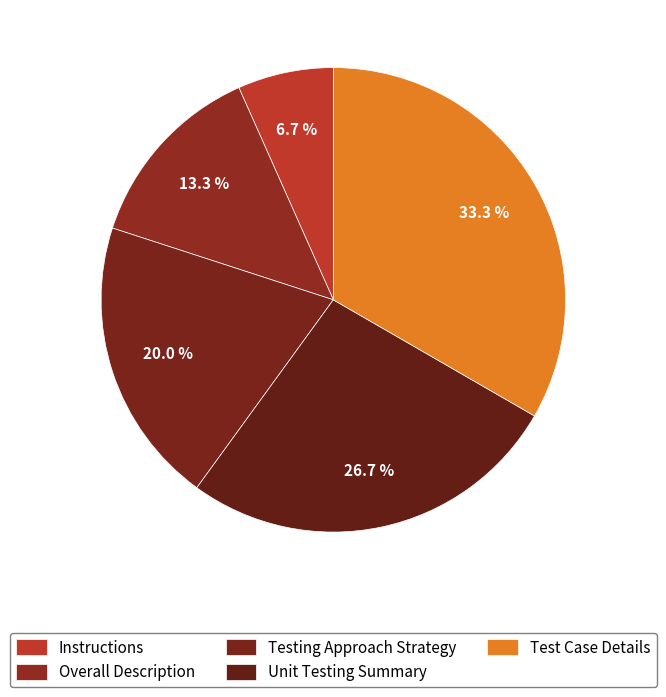

Which category has the biggest portion of the pie?

Test Case Details